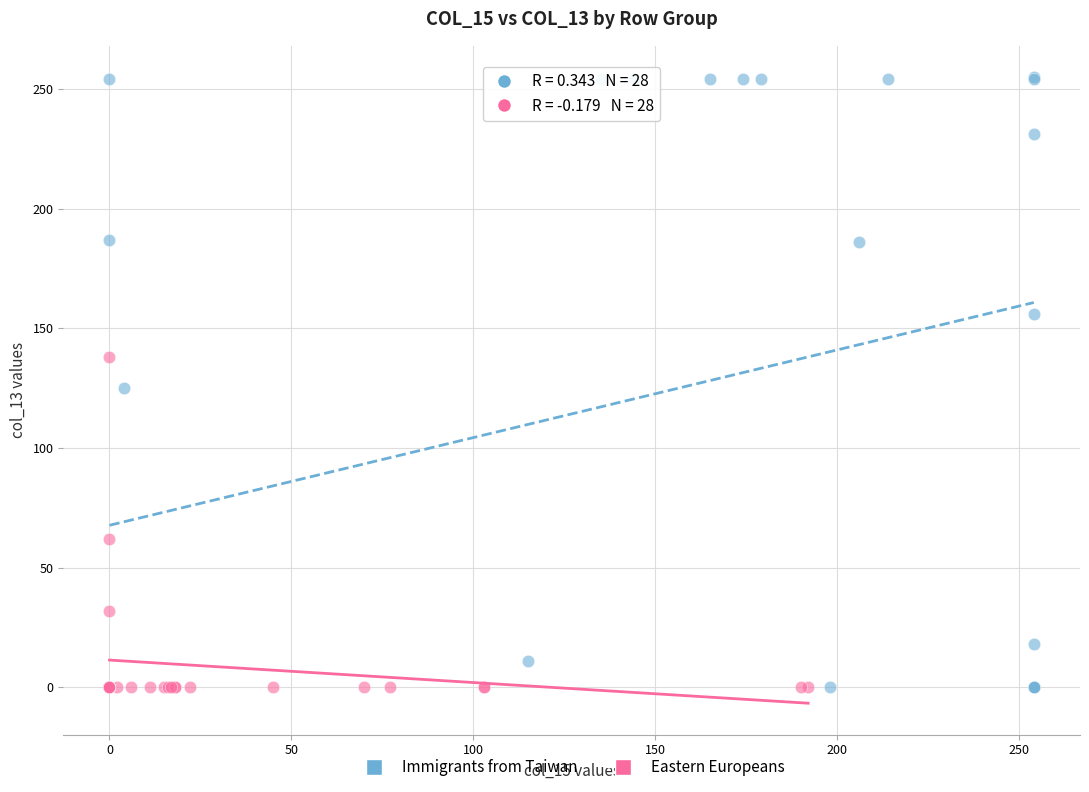

Which series contains the highest Y value?

Immigrants from Taiwan